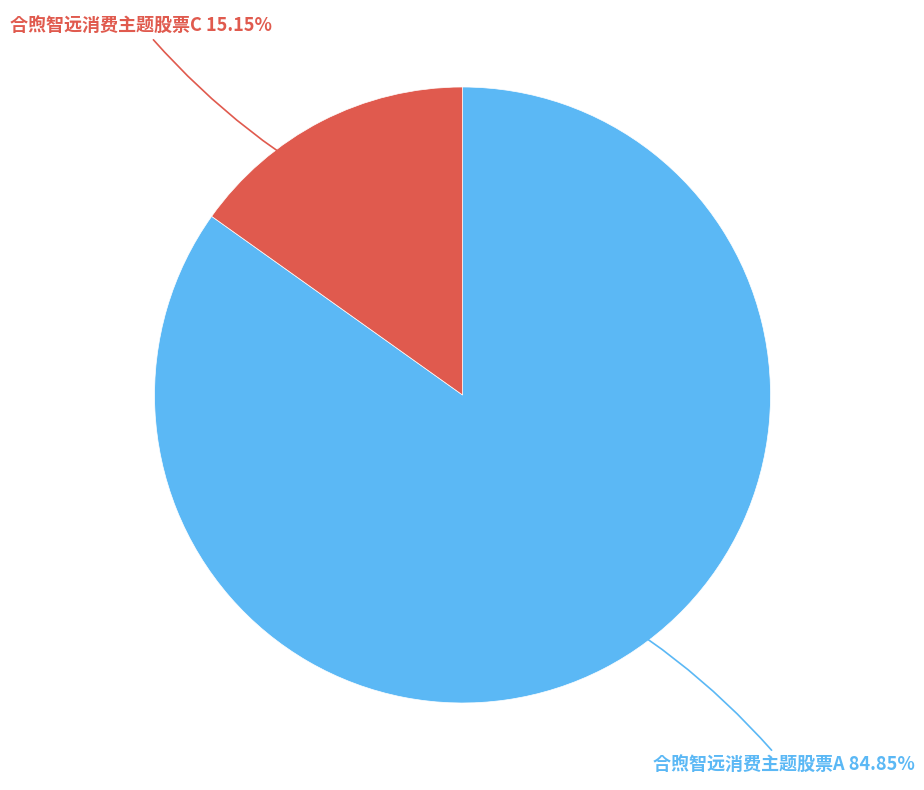

Rank the categories by value from lowest to highest.

合煦智远消费主题股票C, 合煦智远消费主题股票A